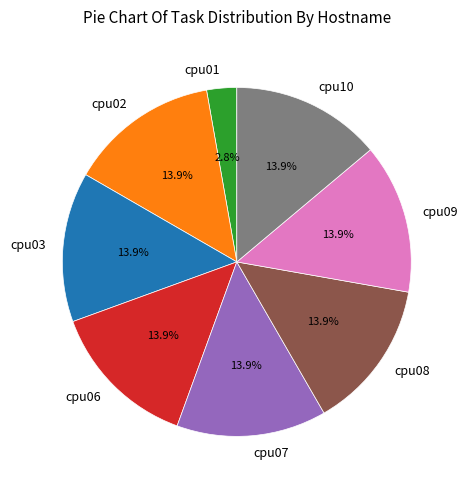

How many slices are in this pie chart?

8